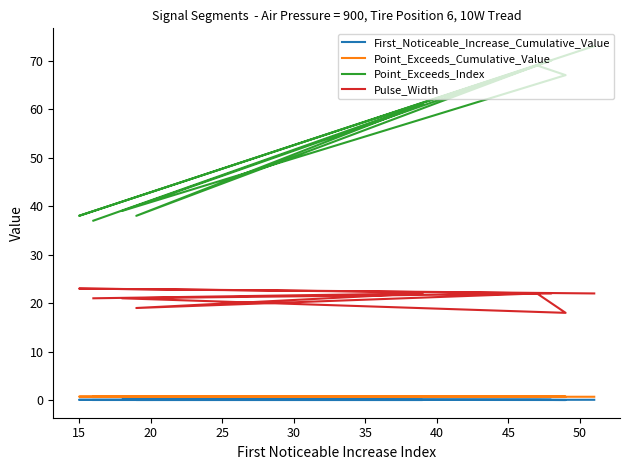

At how many categories does at least one series exceed 18?

10